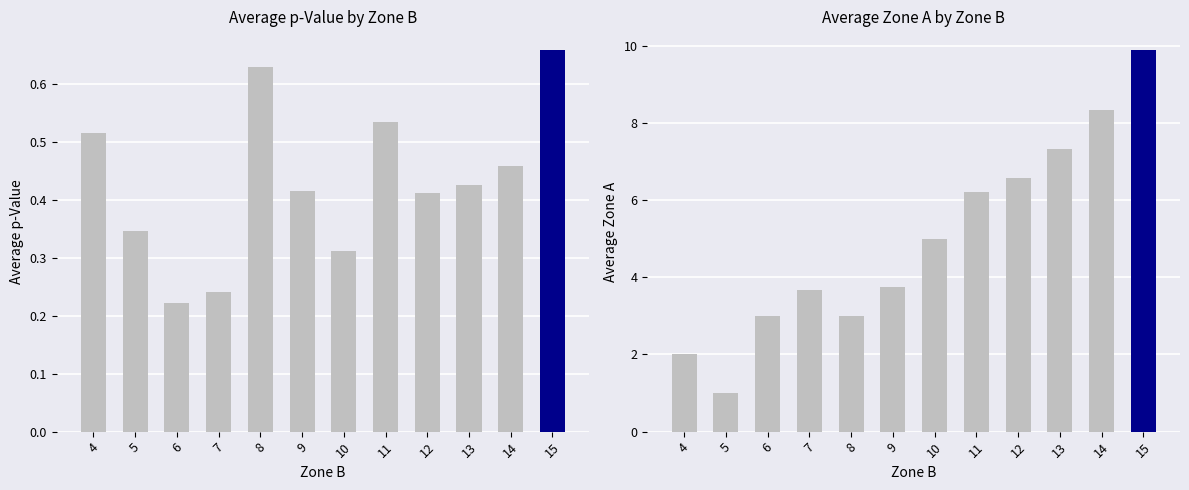

What is the difference between the maximum and minimum values in the Zone A series?

8.9